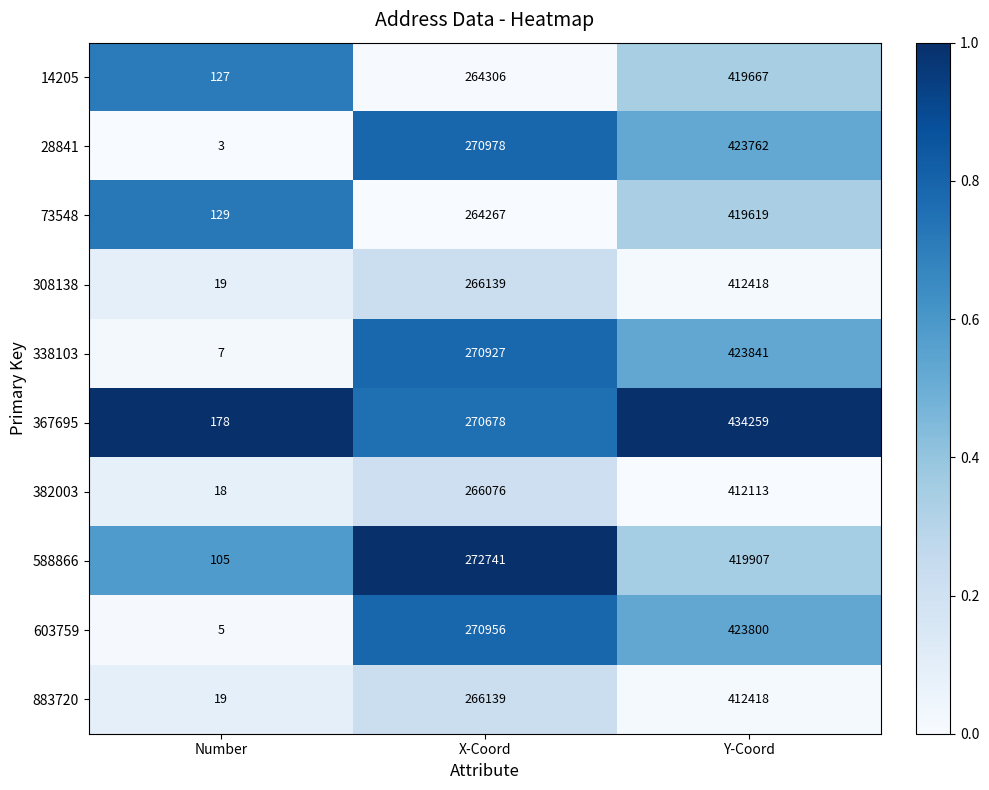

Reading left to right, transcribe all the data shown in this chart.

14205: 127	264306	419667
28841: 3	270978	423762
73548: 129	264267	419619
308138: 19	266139	412418
338103: 7	270927	423841
367695: 178	270678	434259
382003: 18	266076	412113
588866: 105	272741	419907
603759: 5	270956	423800
883720: 19	266139	412418